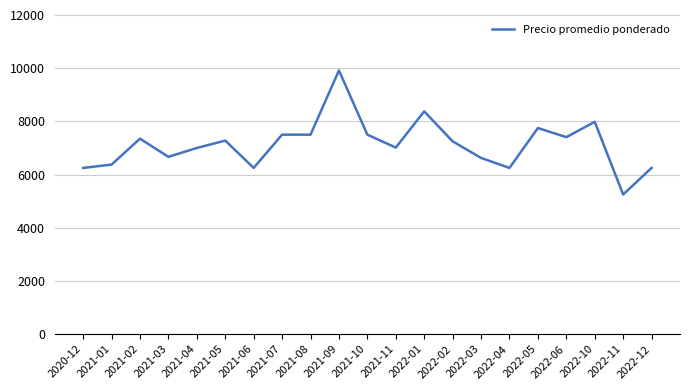

What is the change in value from 2021-04 to 2021-08?

+500